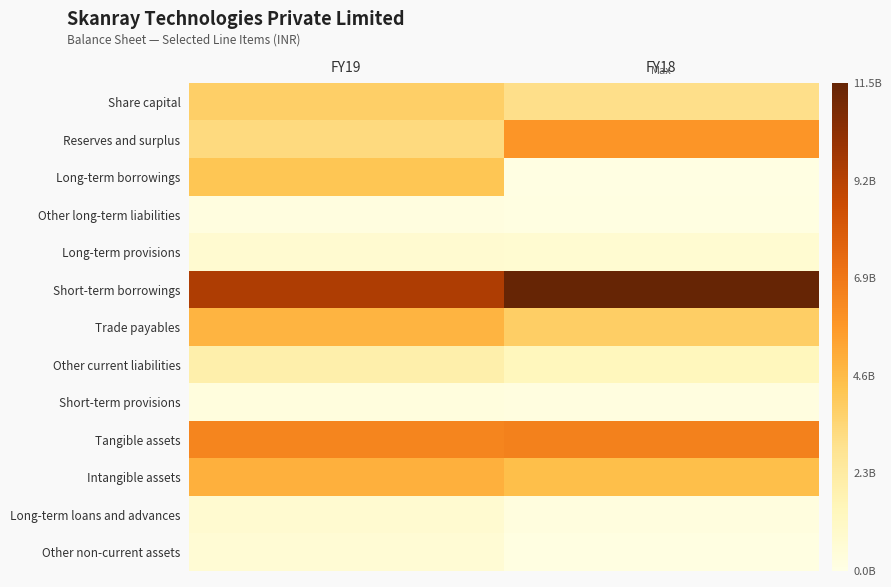

Reading right to left, extract all data points from this chart.

Share capital: FY18=301646840	FY19=381646840
Reserves and surplus: FY18=587815626	FY19=326441782
Long-term borrowings: FY18=10300727	FY19=421717881
Other long-term liabilities: FY18=14987613	FY19=19117915
Long-term provisions: FY18=71897571	FY19=75267603
Short-term borrowings: FY18=1151304653	FY19=946281226
Trade payables: FY18=384131750	FY19=484166473
Other current liabilities: FY18=141219077	FY19=201135008
Short-term provisions: FY18=19645338	FY19=28194296
Tangible assets: FY18=658497249	FY19=645000729
Intangible assets: FY18=448662034	FY19=496184299
Long-term loans and advances: FY18=22866136	FY19=74221619
Other non-current assets: FY18=13835965	FY19=60351212